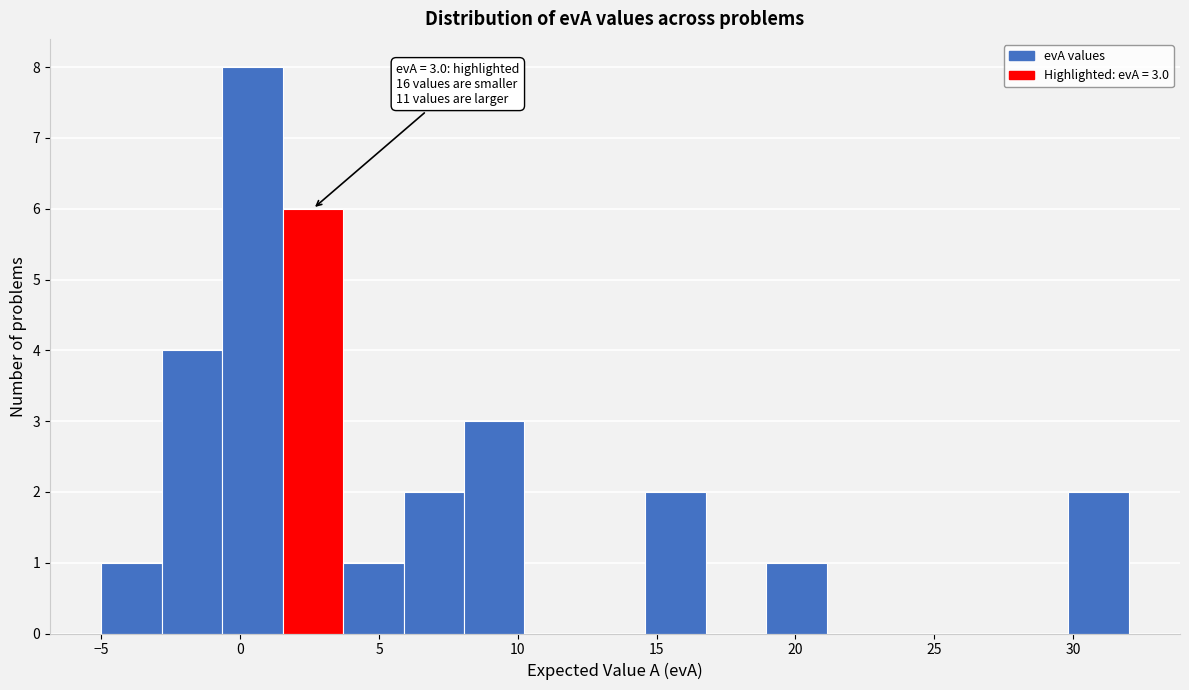

Over which range of the x-axis is the bar tallest?

-0.5 to 1.5